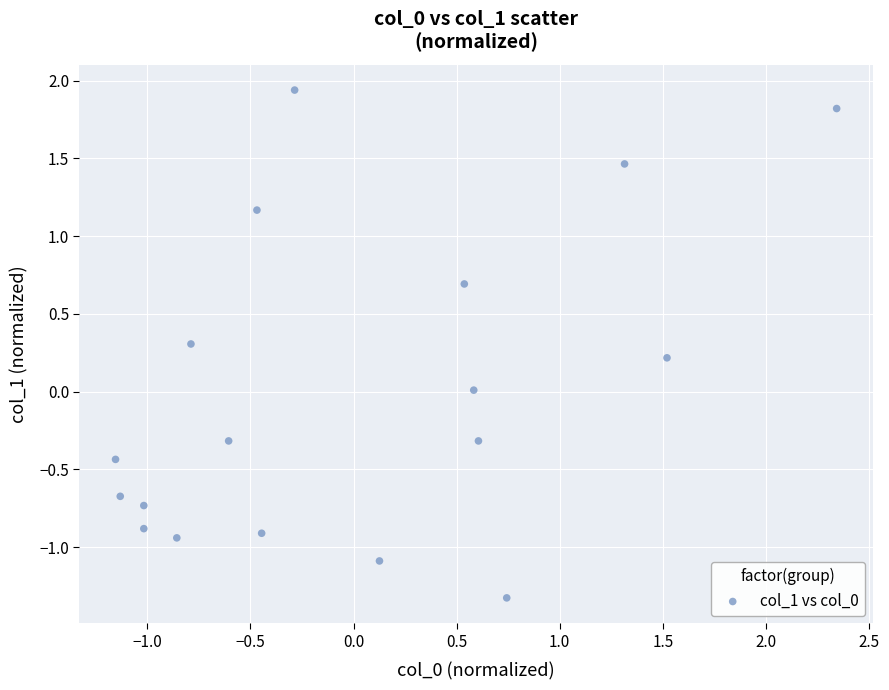

What is the range of Y values (max minus min)?

3.3